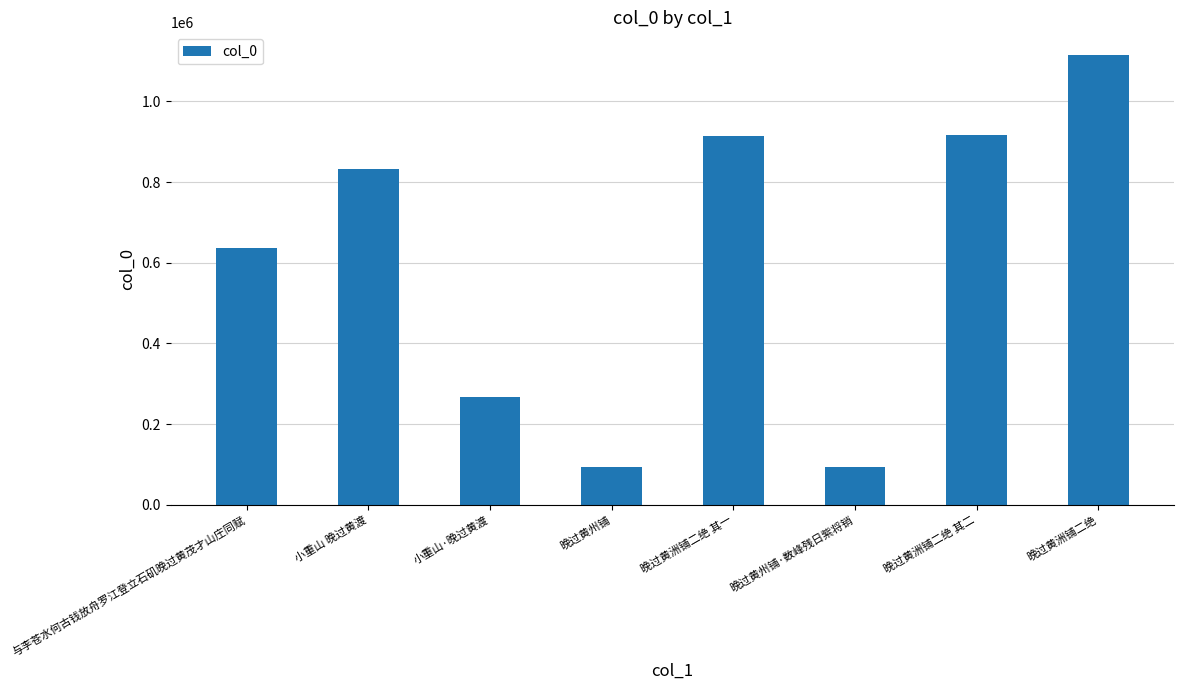

Which has a higher value, 晚过黄洲铺二绝 or 晚过黄洲铺二绝 其二?

晚过黄洲铺二绝